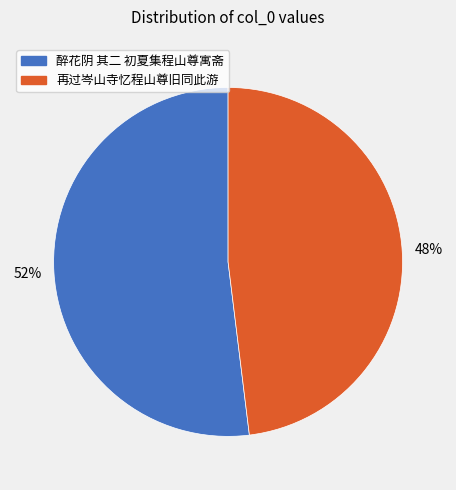

Combined, do 醉花阴 其二 初夏集程山尊寓斋 and 再过岑山寺忆程山尊旧同此游 account for over 50%?

Yes